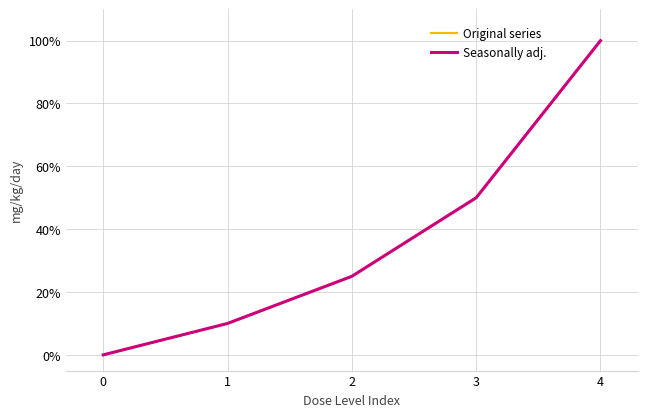

How many series are shown in this chart?

2